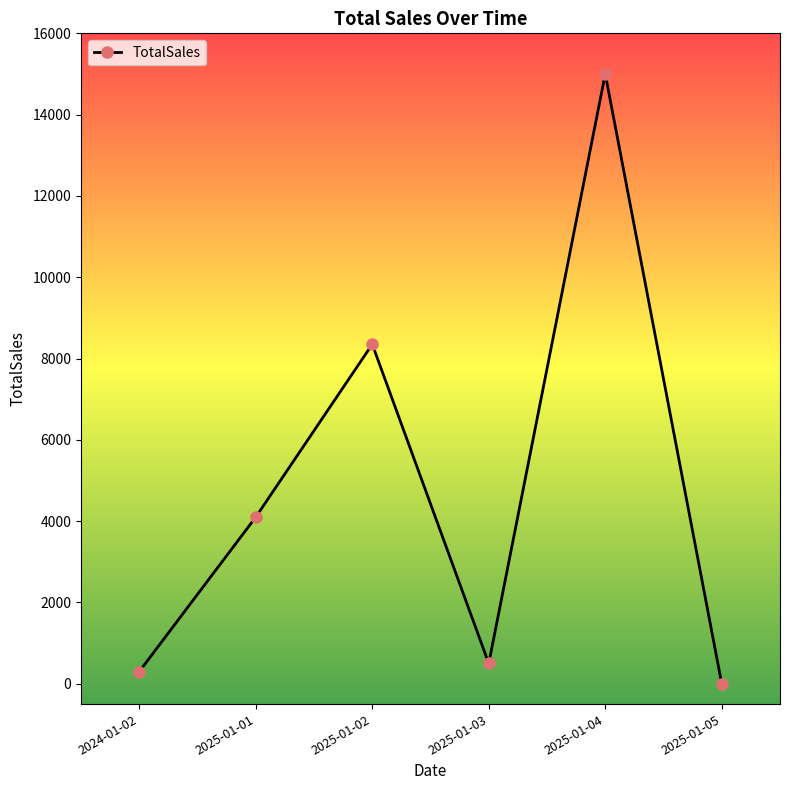

How many values are above zero?

5